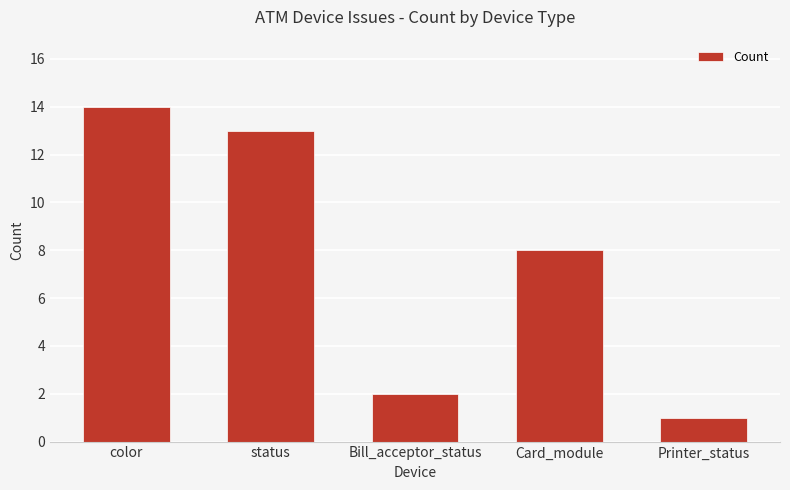

Reading left to right, extract all data points from this chart.

color=14	status=13	Bill_acceptor_status=2	Card_module=8	Printer_status=1